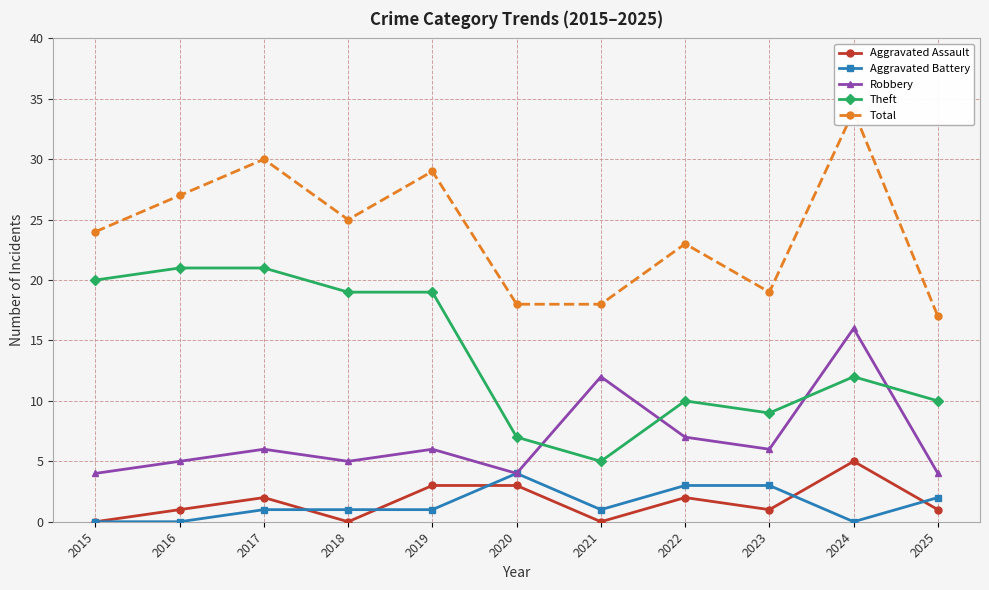

Is the value of Robbery at 2022 greater than the value of Aggravated Battery at 2025?

Yes